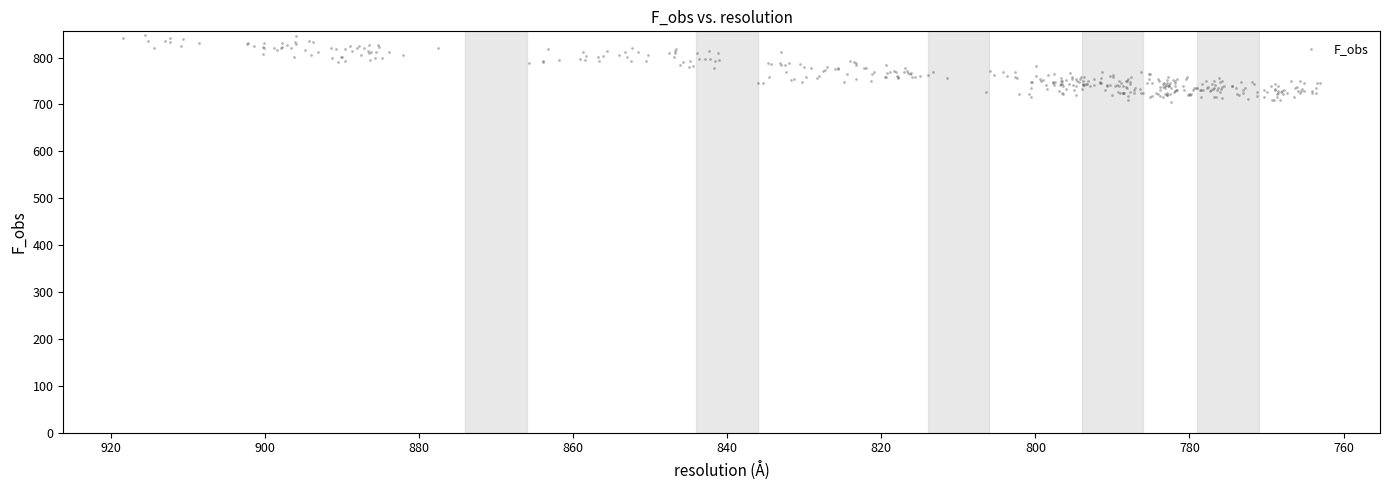

What is the range of X values (max minus min)?

155.4